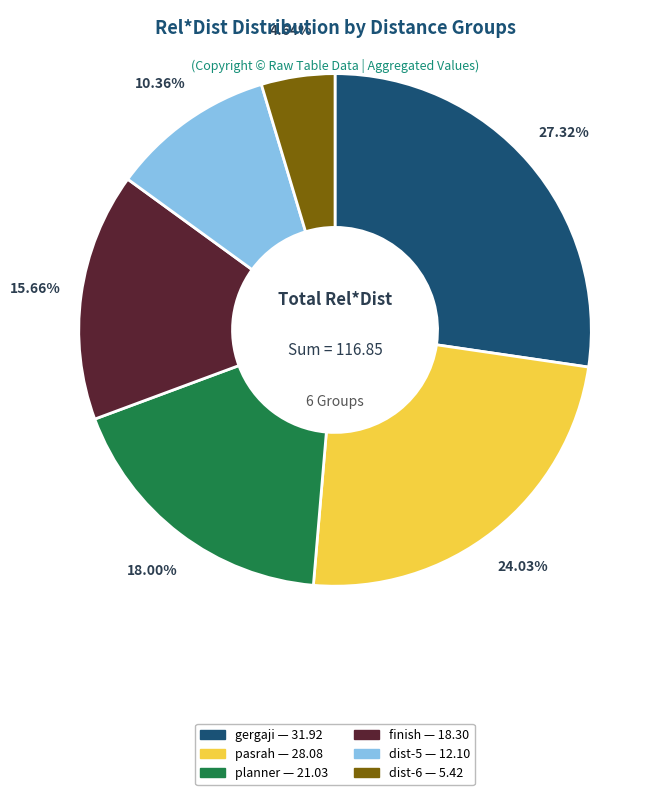

Does any single category account for the majority?

No